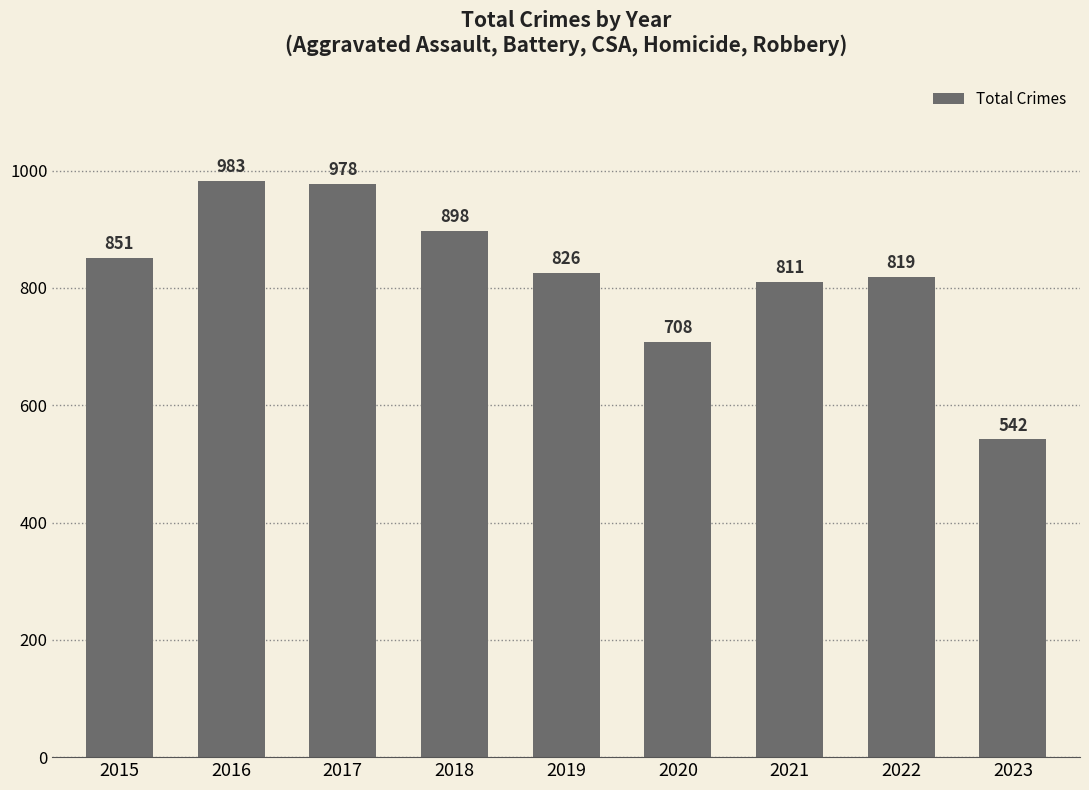

What is the value of the 8th bar from the left?

819